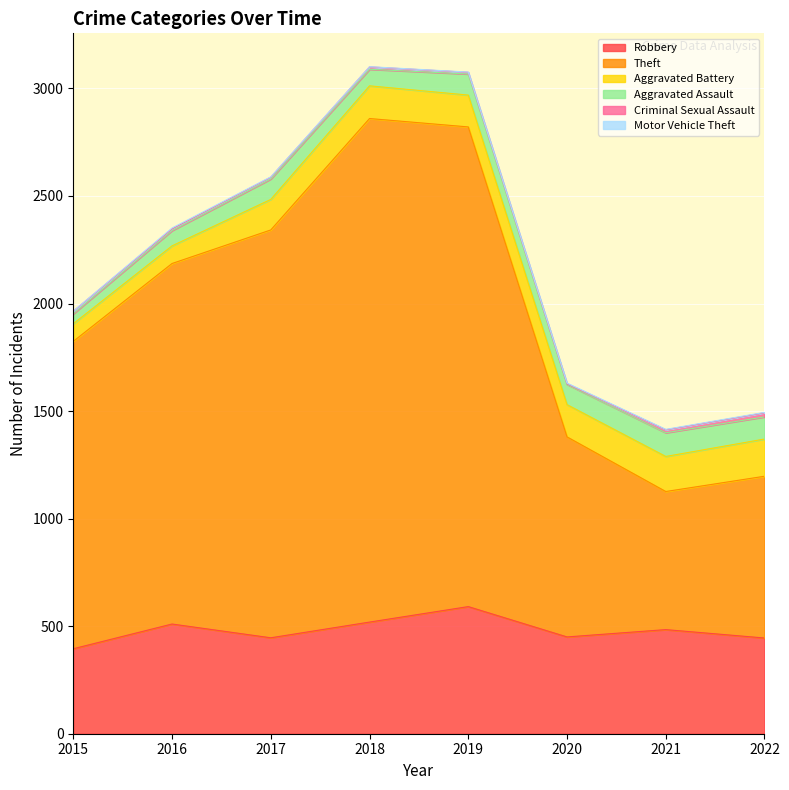

What is the sum of all Aggravated Battery values?

1092